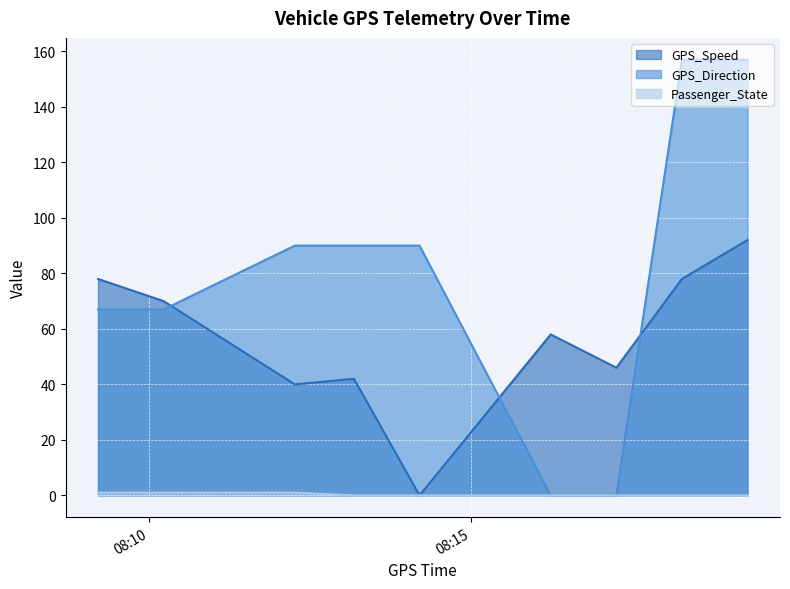

What is the difference between the maximum and minimum values in the Passenger_State series?

1